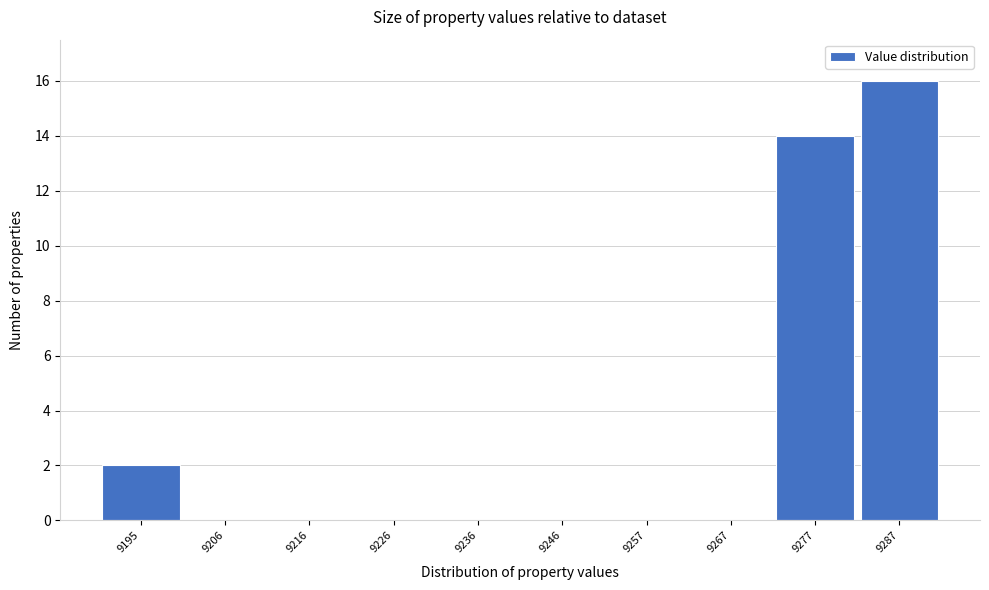

Reading left to right, list all the values displayed in this chart.

9195=2	9206=0	9216=0	9226=0	9236=0	9246=0	9257=0	9267=0	9277=14	9287=16